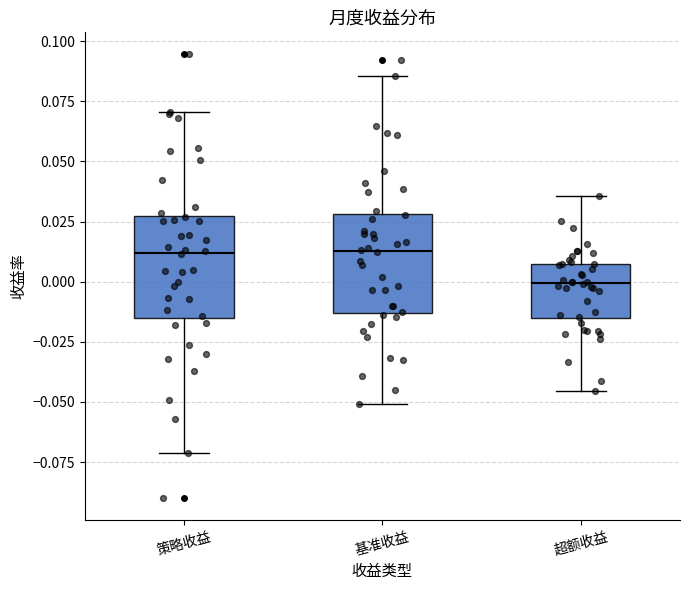

Reading left to right, read every box against the y-axis: the position of its median line, the range the box covers, and the ends of its whiskers. The values are not printed on the chart, so give them approximately, as read against the axis.

策略收益: median 0.010, box -0.015 to 0.025, whiskers -0.070 to 0.070
基准收益: median 0.015, box -0.015 to 0.030, whiskers -0.050 to 0.085
超额收益: median 0.000, box -0.015 to 0.010, whiskers -0.045 to 0.035